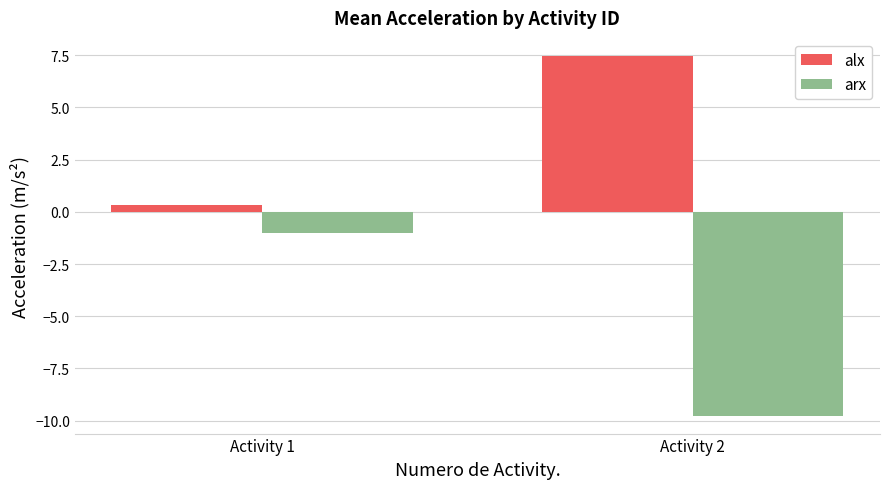

Rank the series at Activity 1 from highest to lowest value.

alx, arx